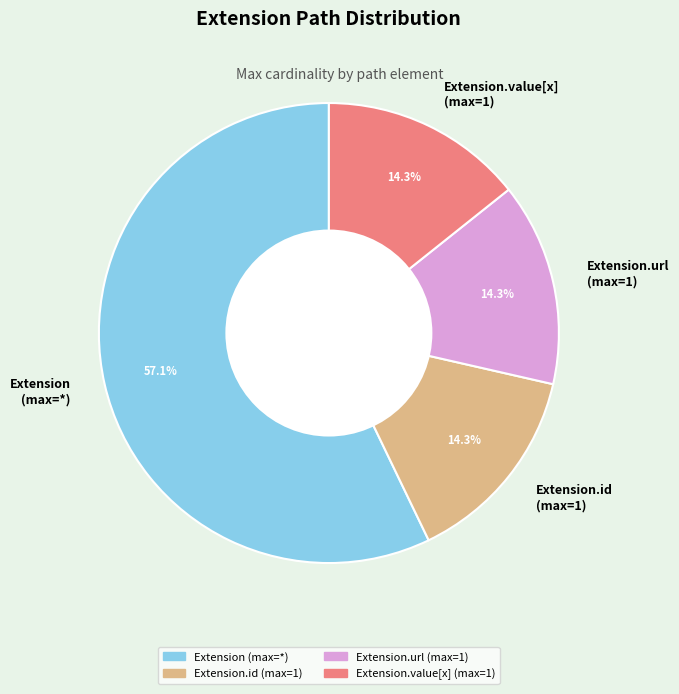

Does any single category account for the majority?

Yes